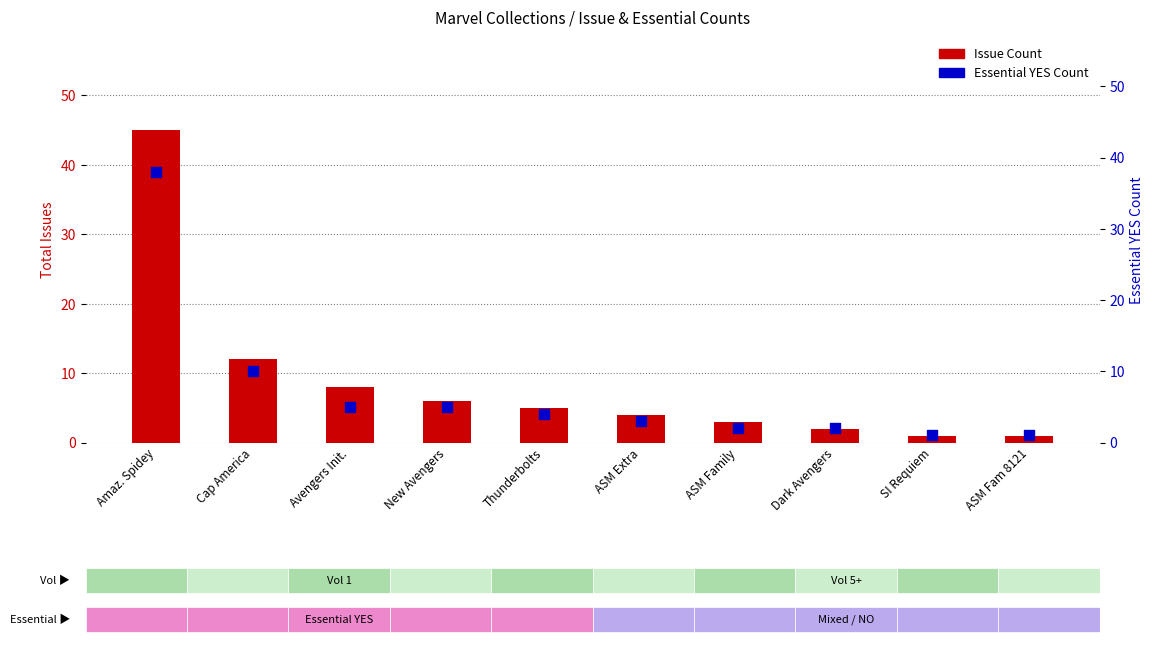

What is the total value across all series at Cap America?

22